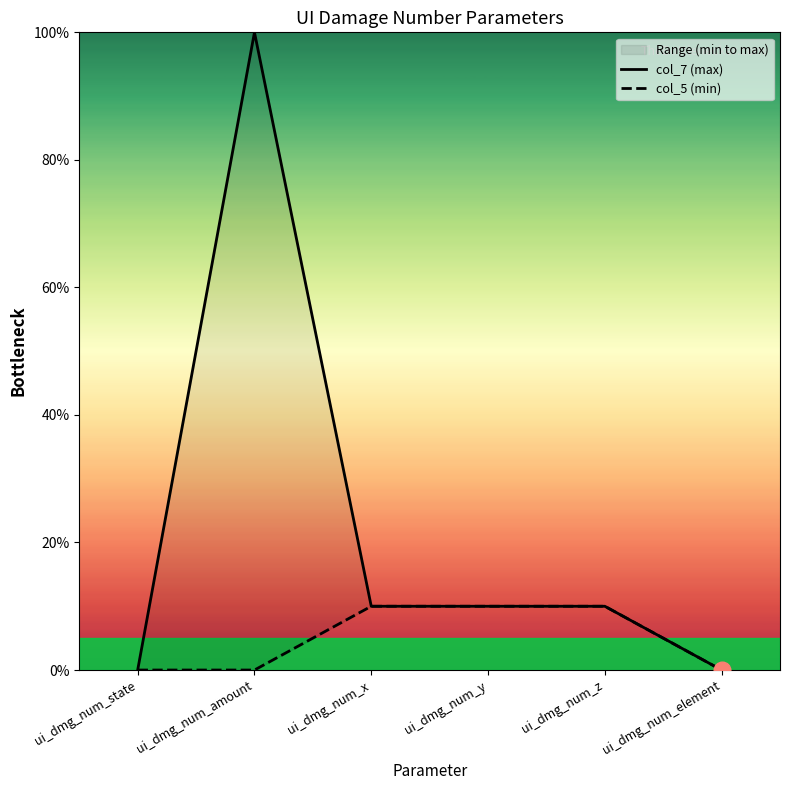

At which label does col_7 (max) reach its minimum?

ui_dmg_num_element